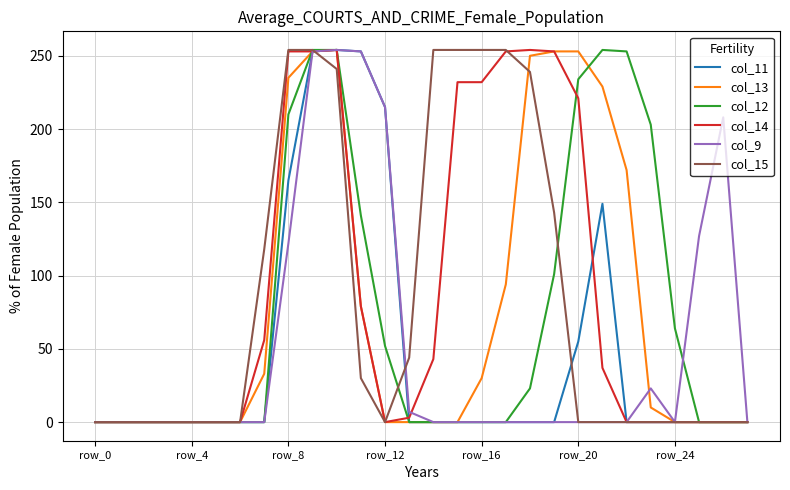

What are all the series names shown in the legend?

col_11, col_13, col_12, col_14, col_9, col_15